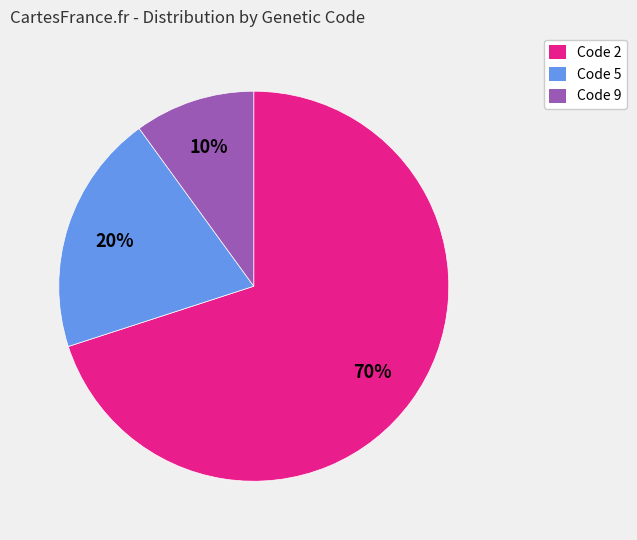

Does any single category account for the majority?

Yes